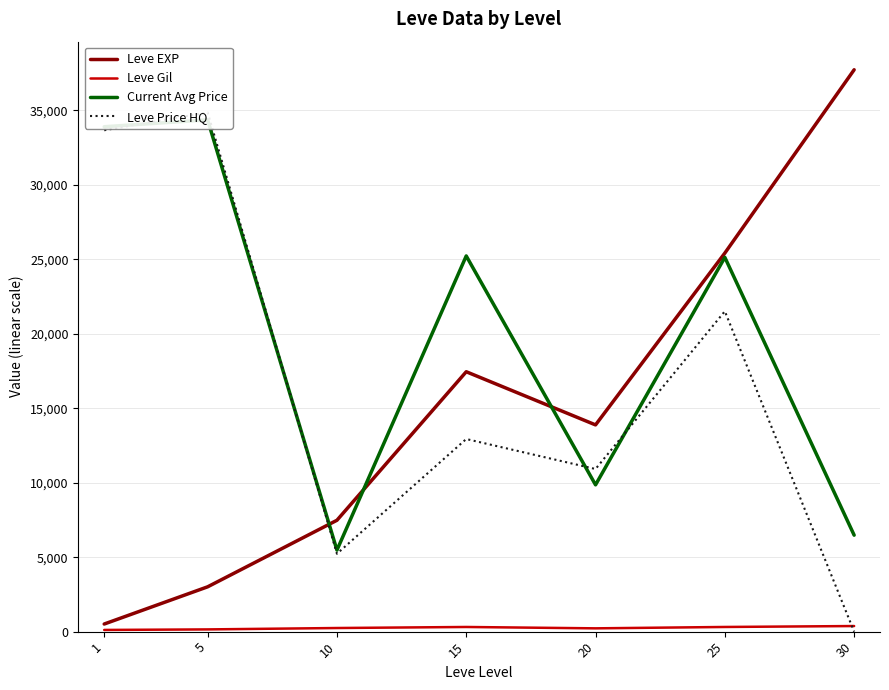

How many data points does each series have?

7